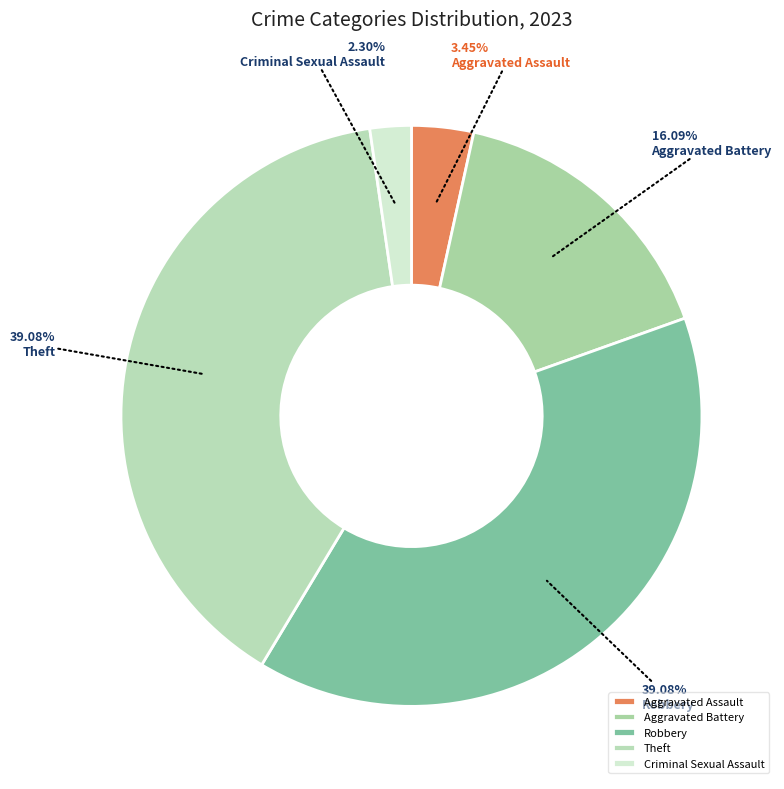

Approximately how many times larger is the value at Theft compared to Robbery?

1.0